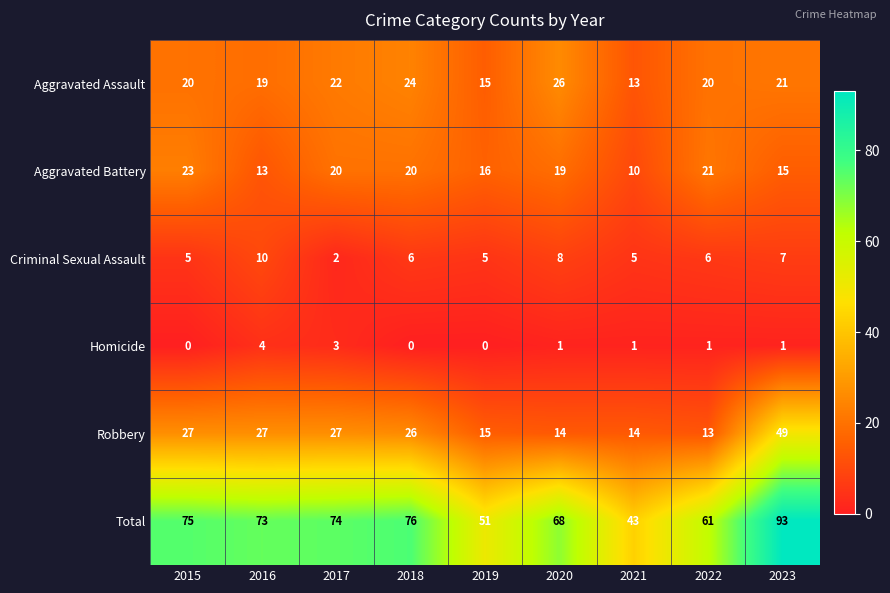

List the series in order of their peak value, highest first.

Total, Robbery, Aggravated Assault, Aggravated Battery, Criminal Sexual Assault, Homicide